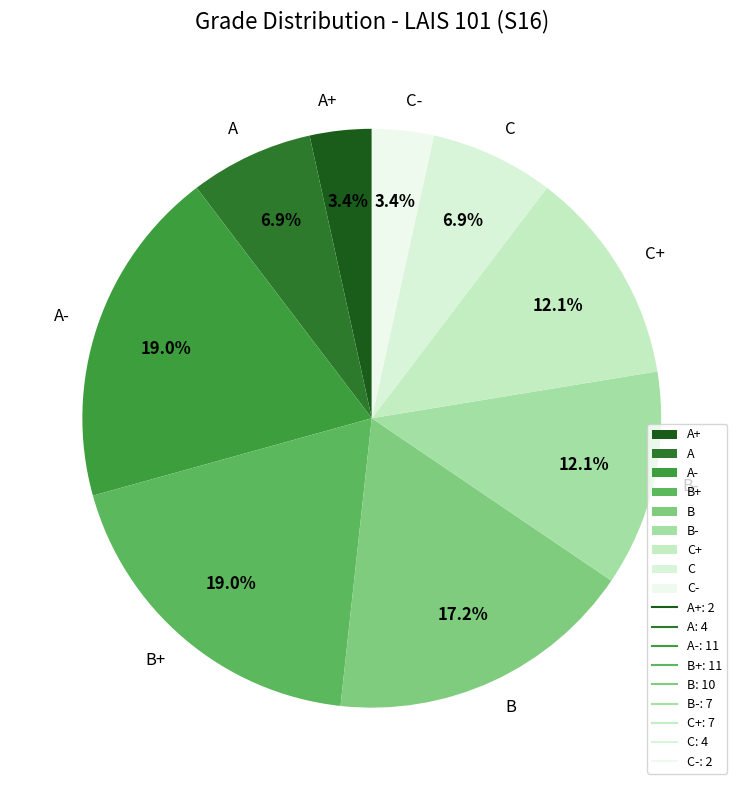

To the nearest percent, what percentage of the pie is C+?

12%